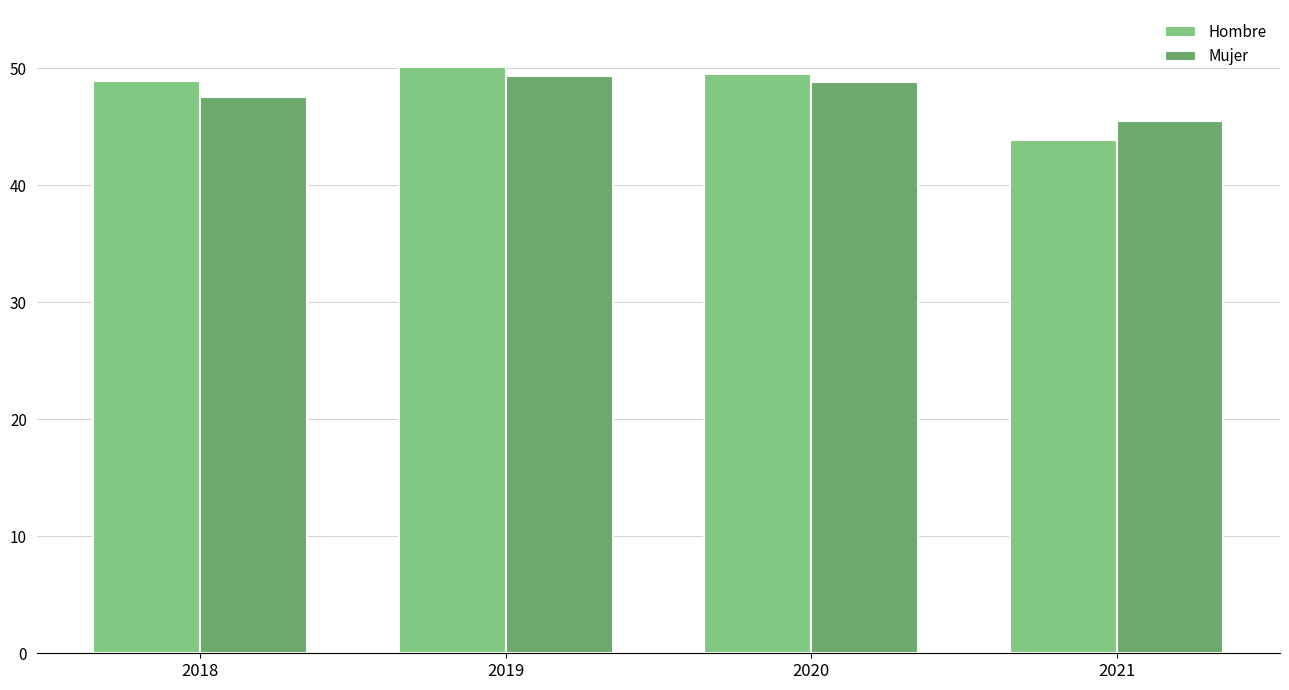

Where is Mujer nearest to the value 47?

2018